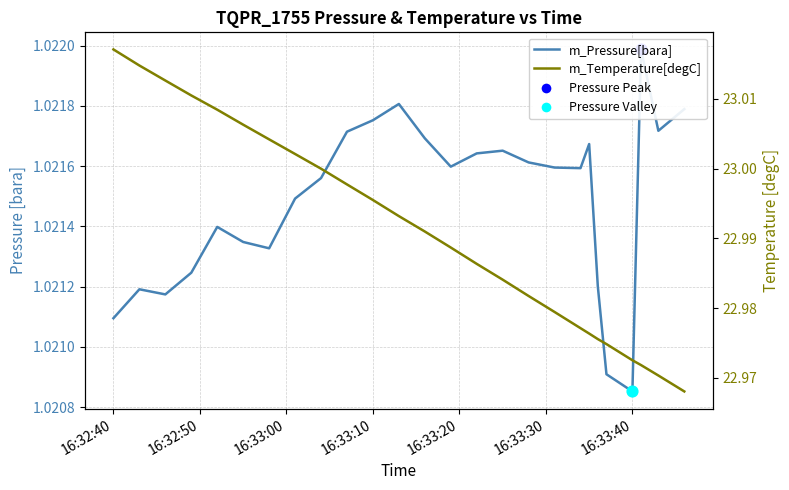

Which series reaches the minimum Y coordinate?

m_Pressure[bara]